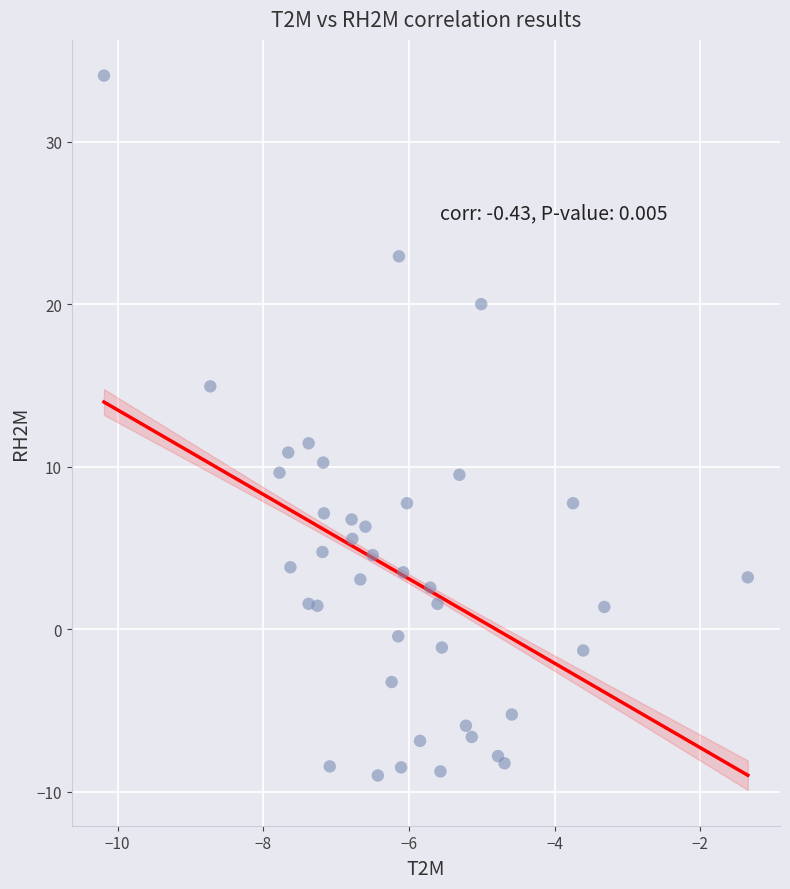

What Y value in the scatter plot is closest to 12?

11.5